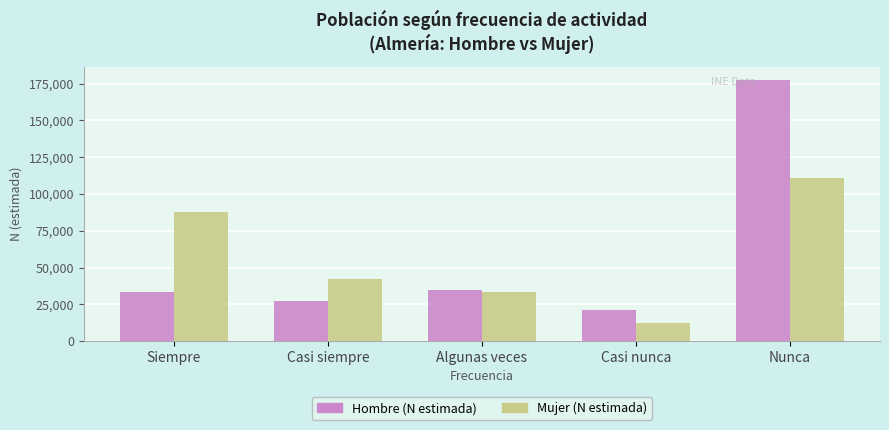

What is the label of the 3rd bar from the right?

Algunas veces